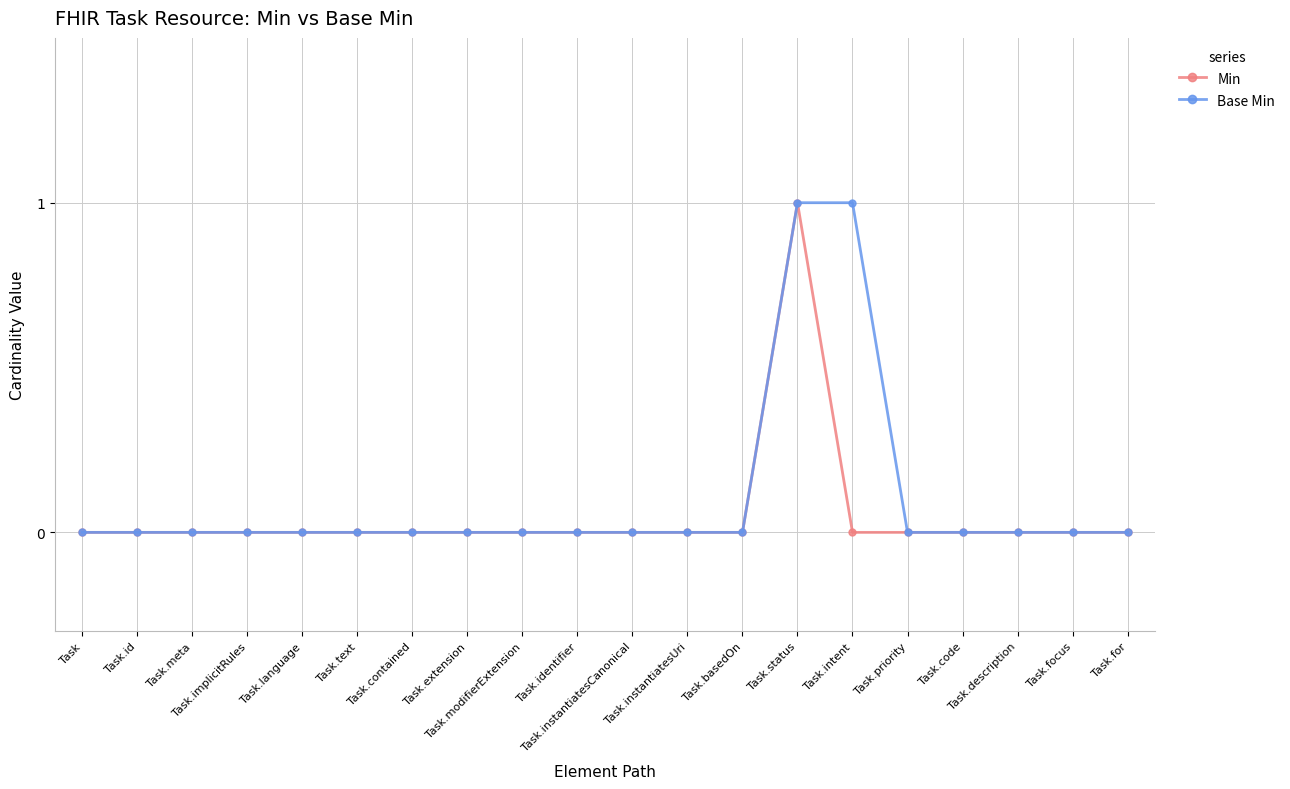

How many lines are shown in the chart?

2